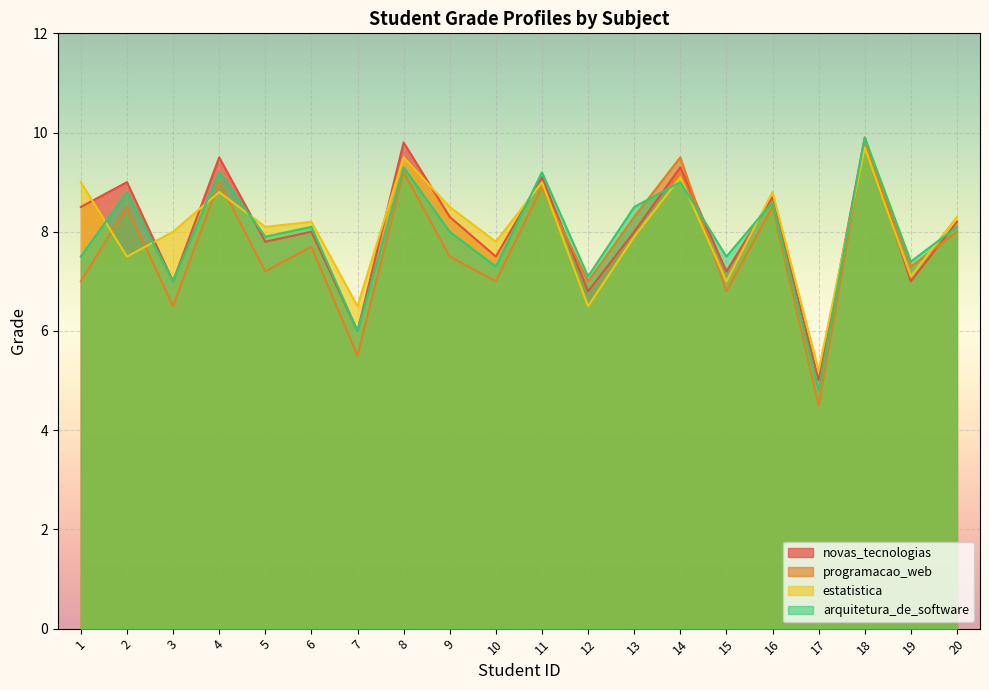

Where does the programacao_web series first go above 7?

2